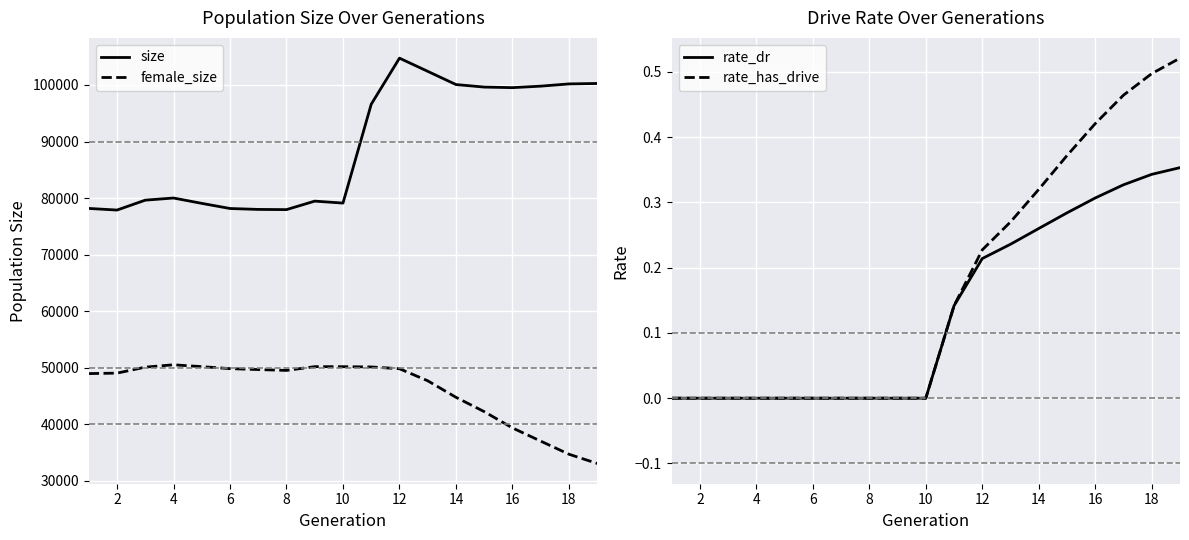

True or false: size and female_size cross at least once.

False